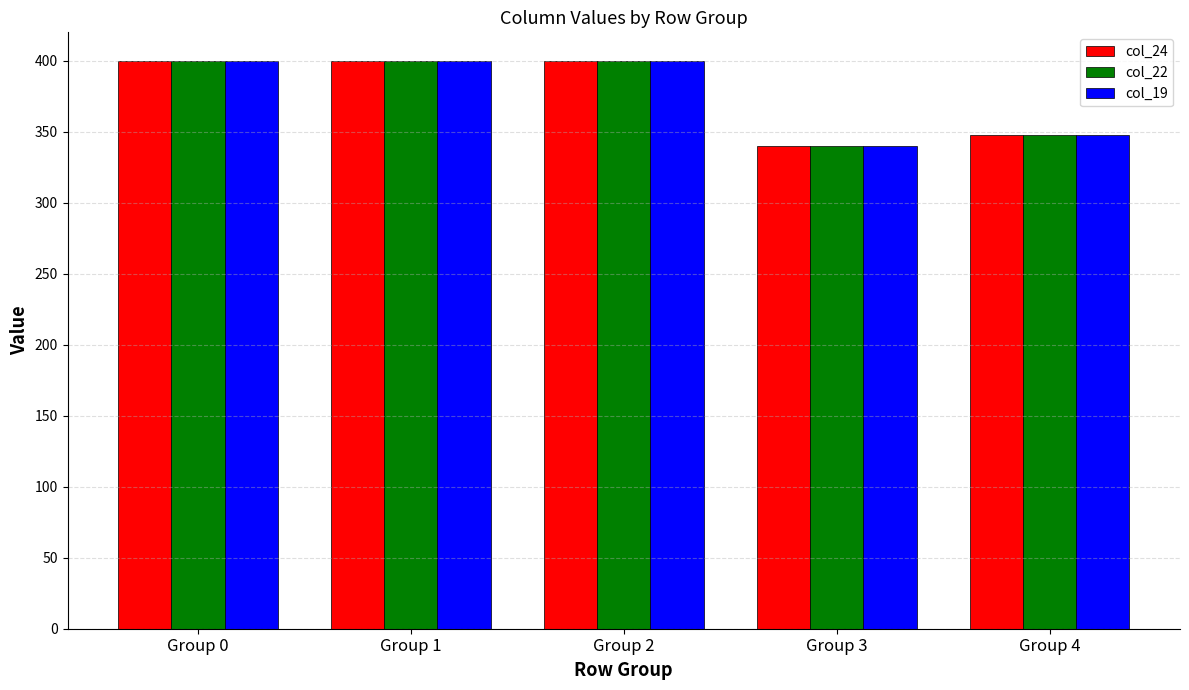

At which label is col_19 closest to 370?

Group 4